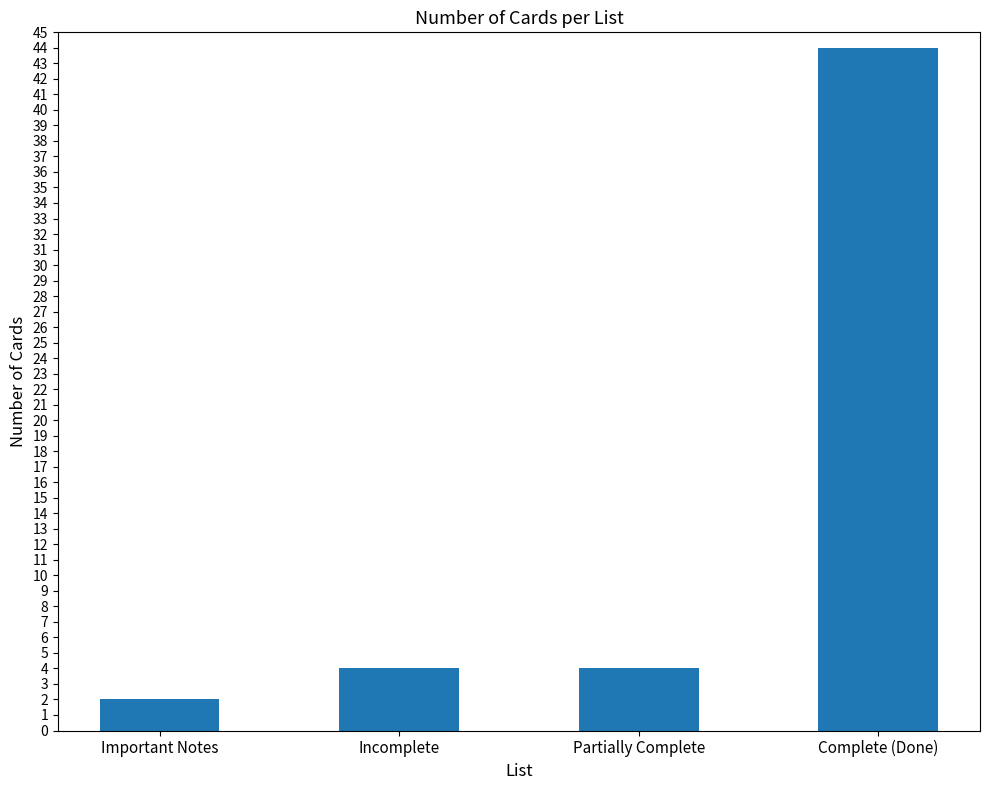

How many bars are there in total?

4